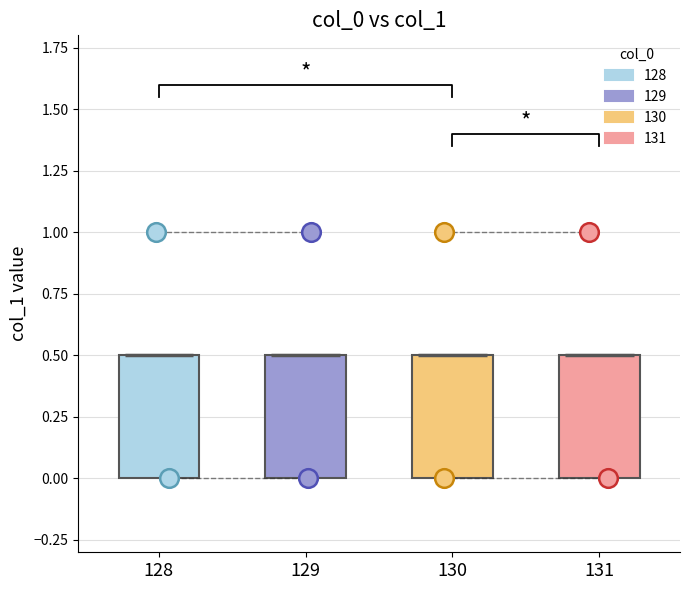

Which has a higher value, 131 or 129?

131